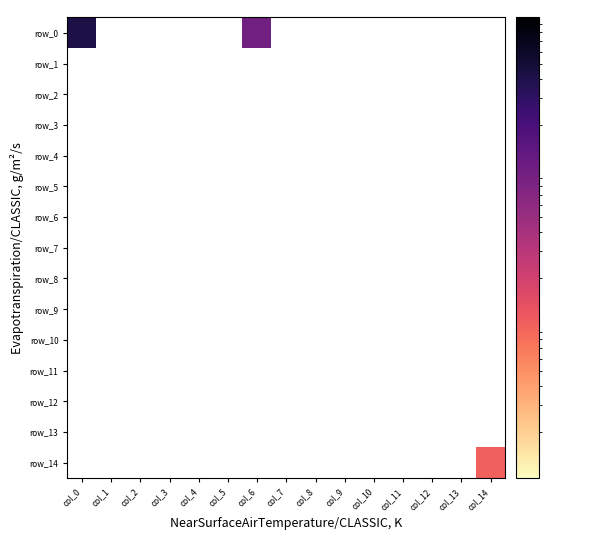

Rank the categories by row_3 value from lowest to highest.

col_0, col_1, col_2, col_3, col_4, col_5, col_6, col_7, col_8, col_9, col_10, col_11, col_12, col_13, col_14